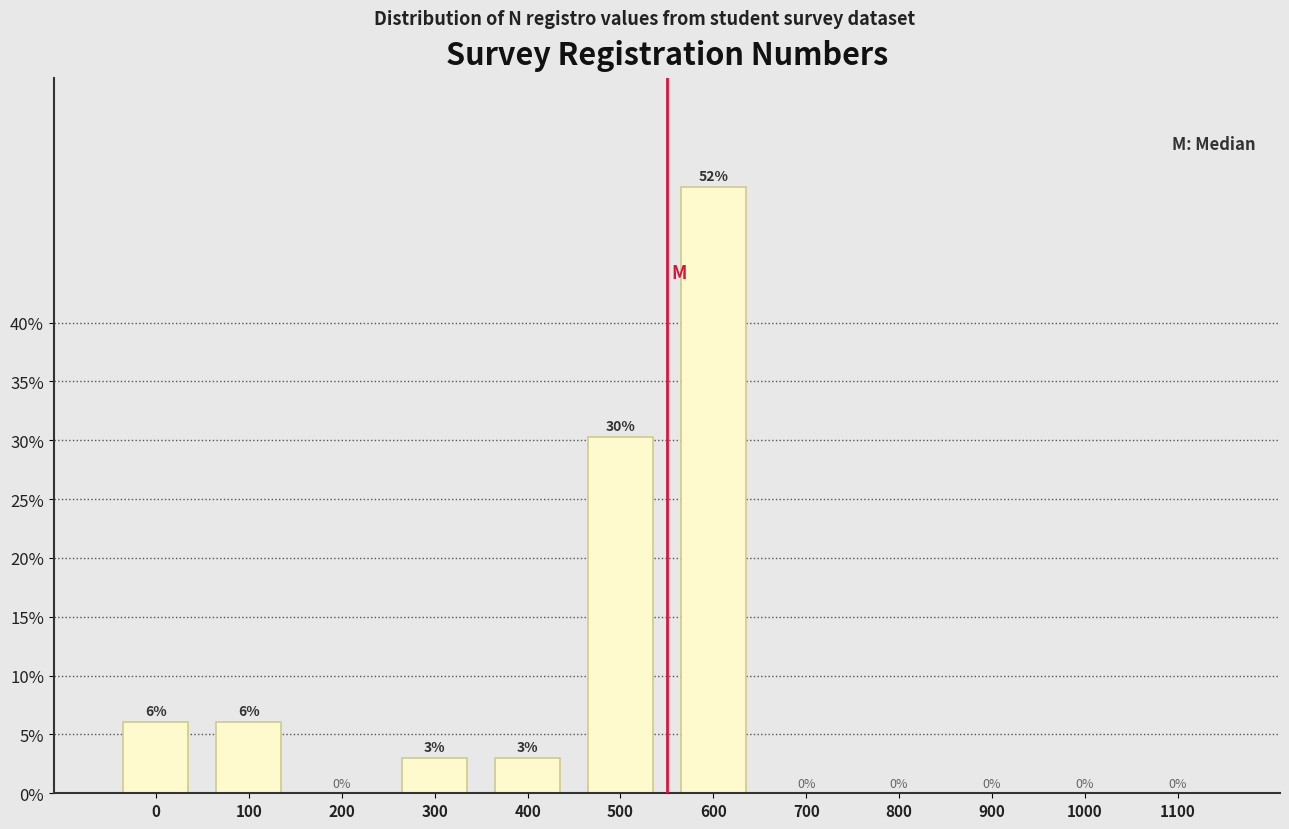

Which category has the highest value across all series?

600